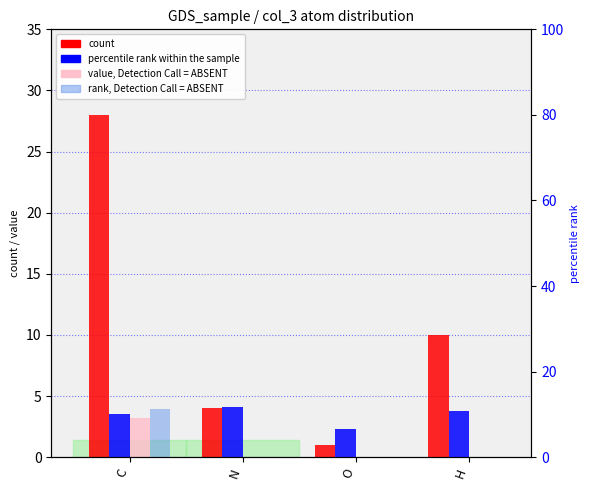

Read the percentile rank within the sample value at C.

10.1